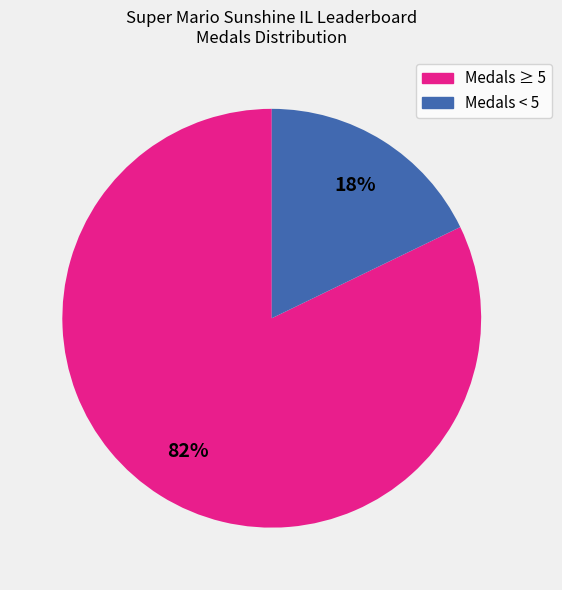

Is there a majority slice in this chart?

Yes